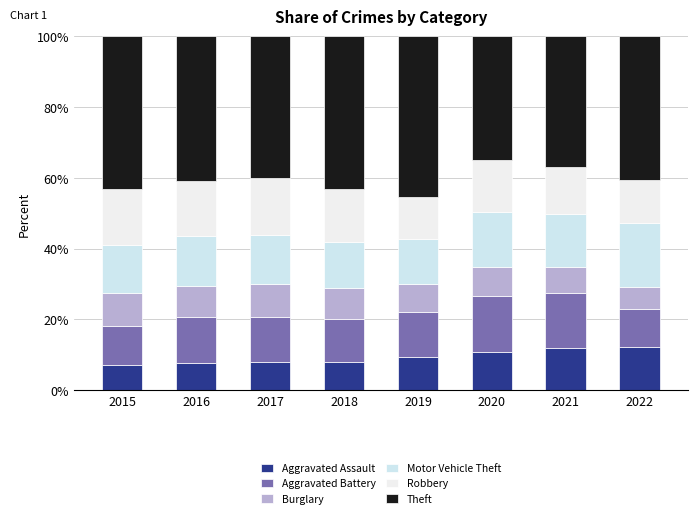

Is it true that Aggravated Assault equals 5.1 at 2019?

False